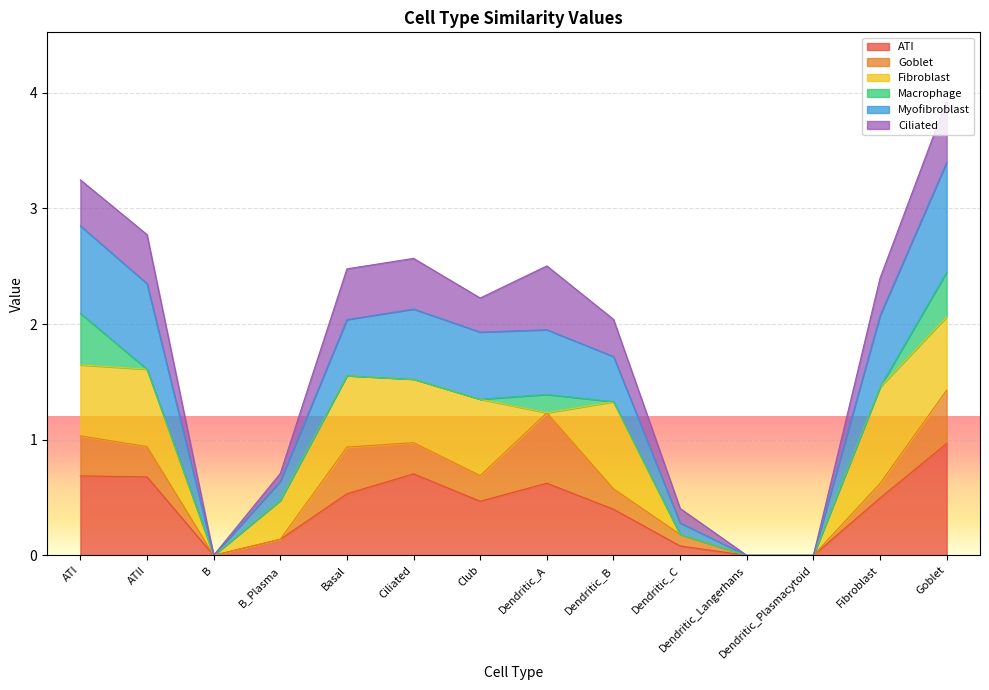

What are all the series names shown in the legend?

ATI, Goblet, Fibroblast, Macrophage, Myofibroblast, Ciliated